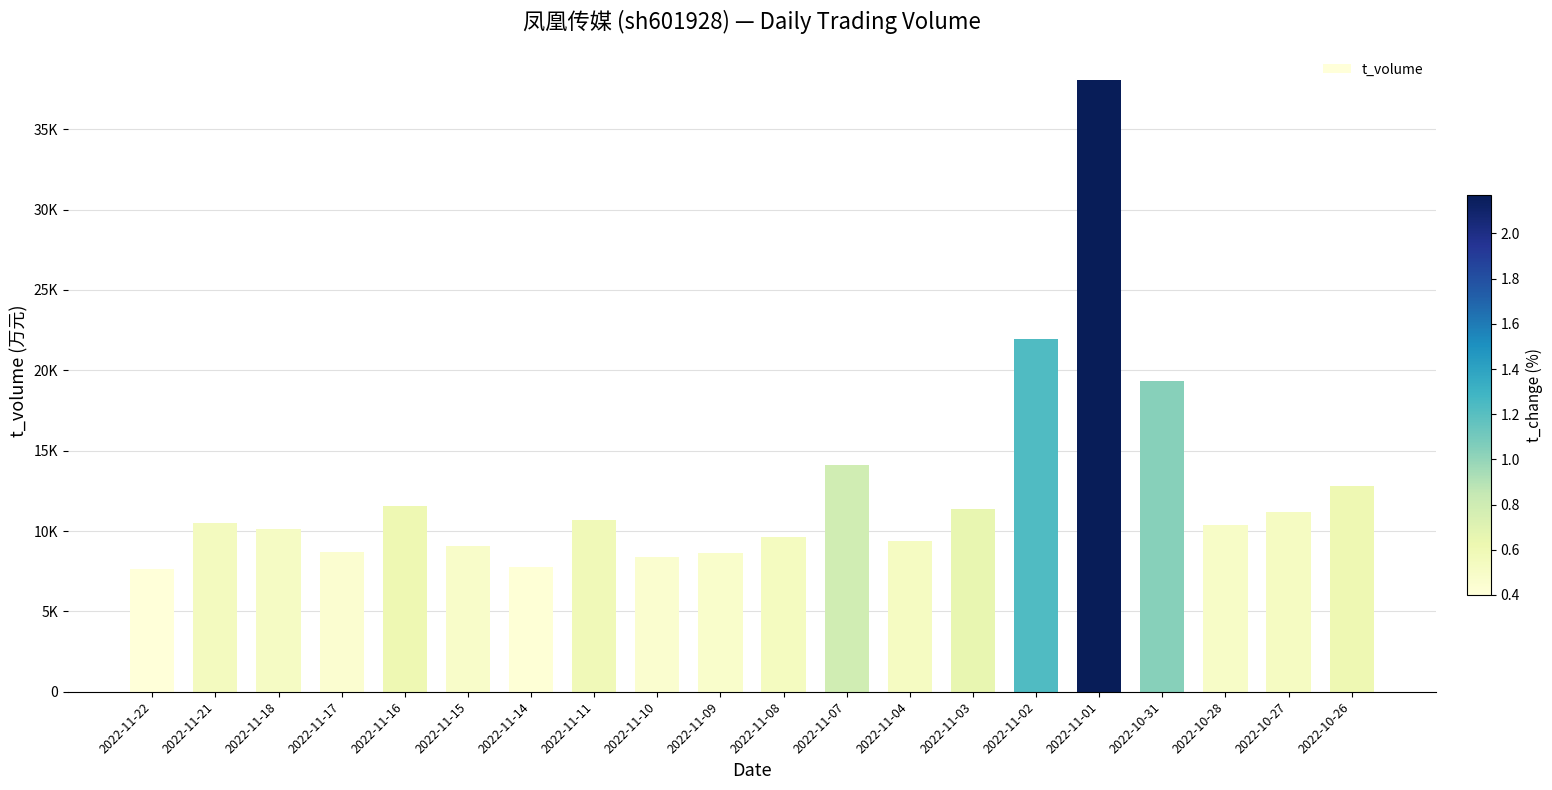

What is the change in value from 2022-11-18 to 2022-10-26?

+2633